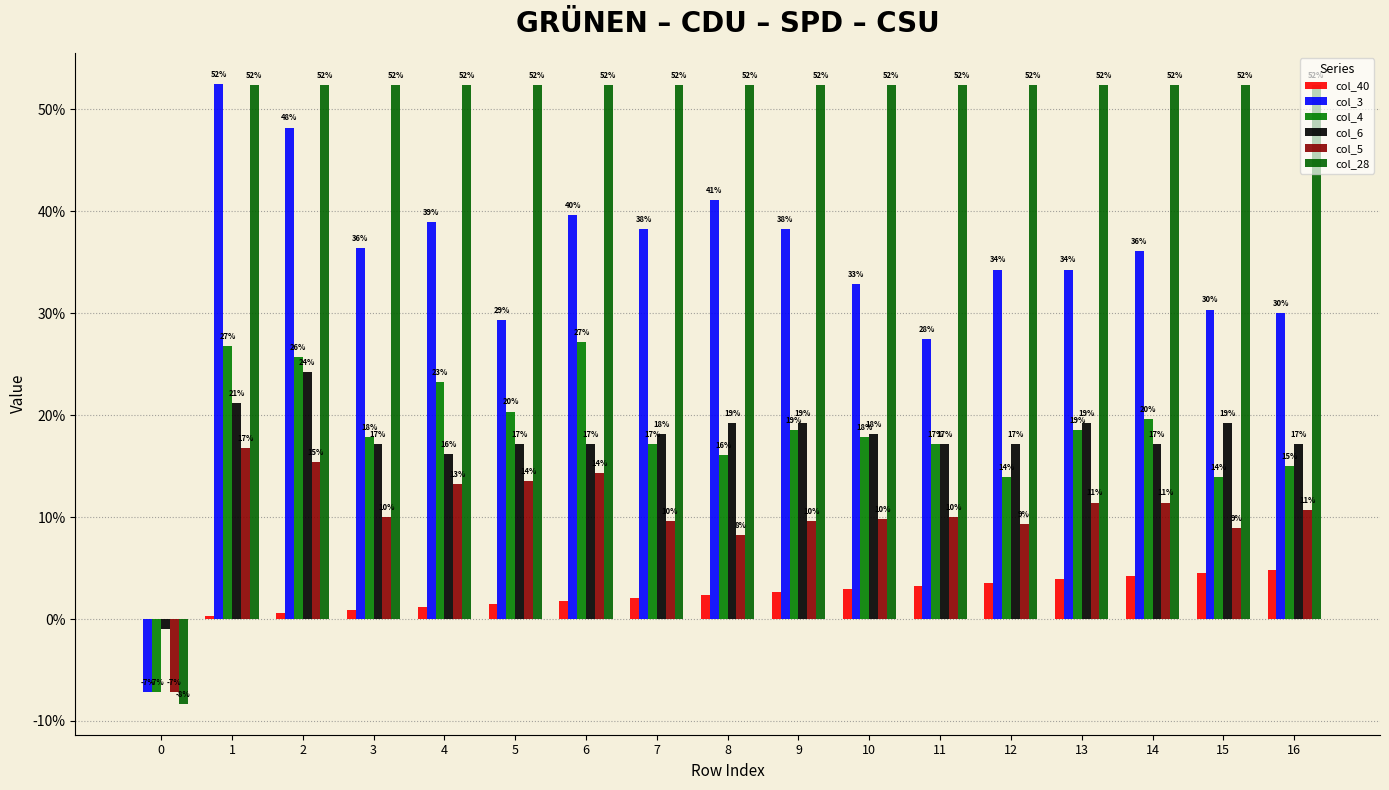

True or false: col_3 has a value of 0.2 at 5.

False